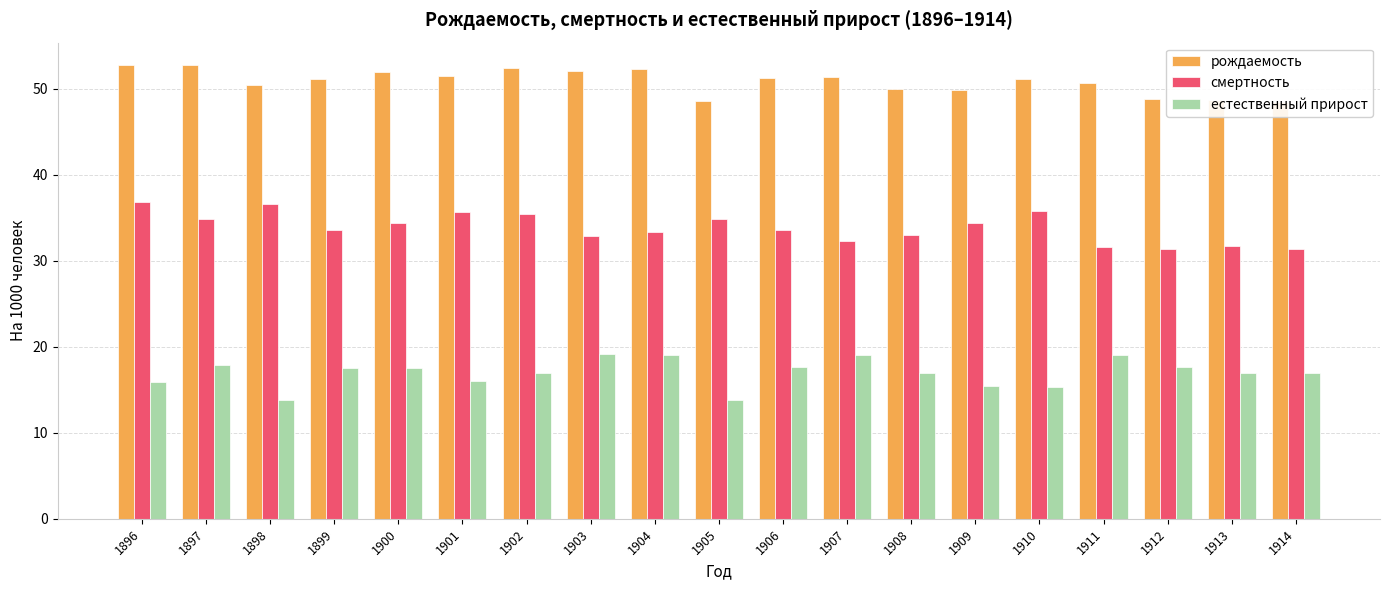

Is it true that рождаемость equals 49.8 at 1909?

True